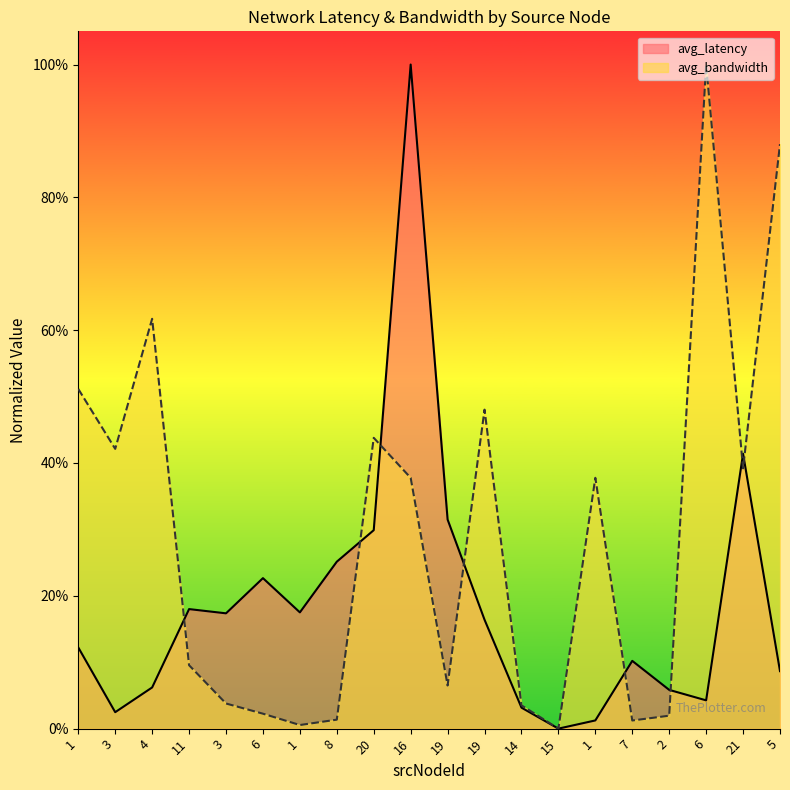

In avg_bandwidth, how many points are lower than both neighbors (excluding endpoints)?

6